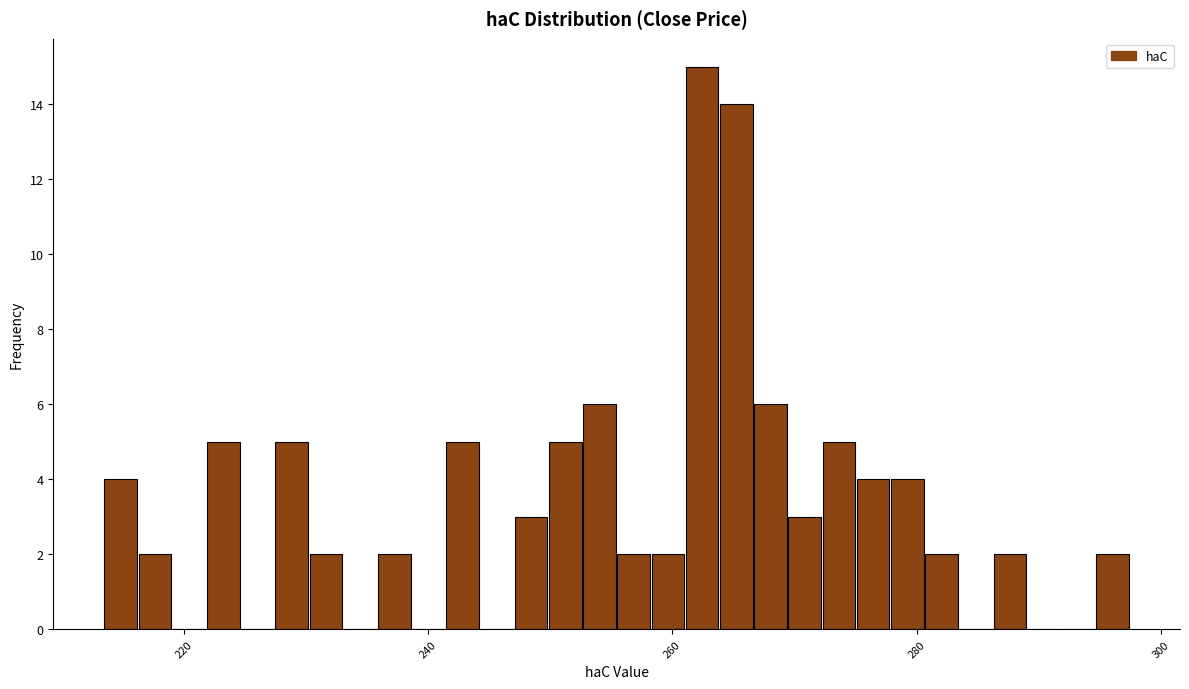

Around what value on the x-axis is the tallest bar? Give the approximate position of its centre, as read against the axis.

262